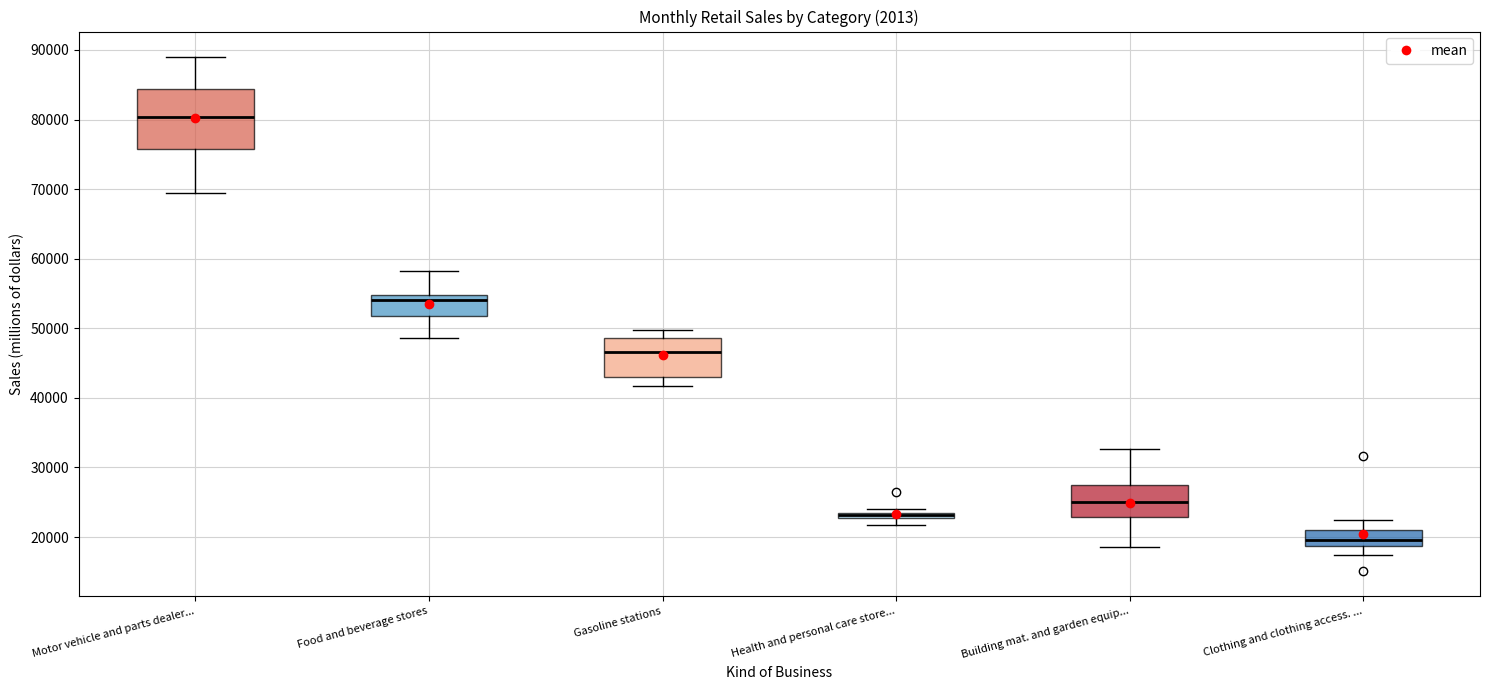

Comparing the boxes themselves (not the whiskers), which one is the tallest?

Motor vehicle and parts dealer...